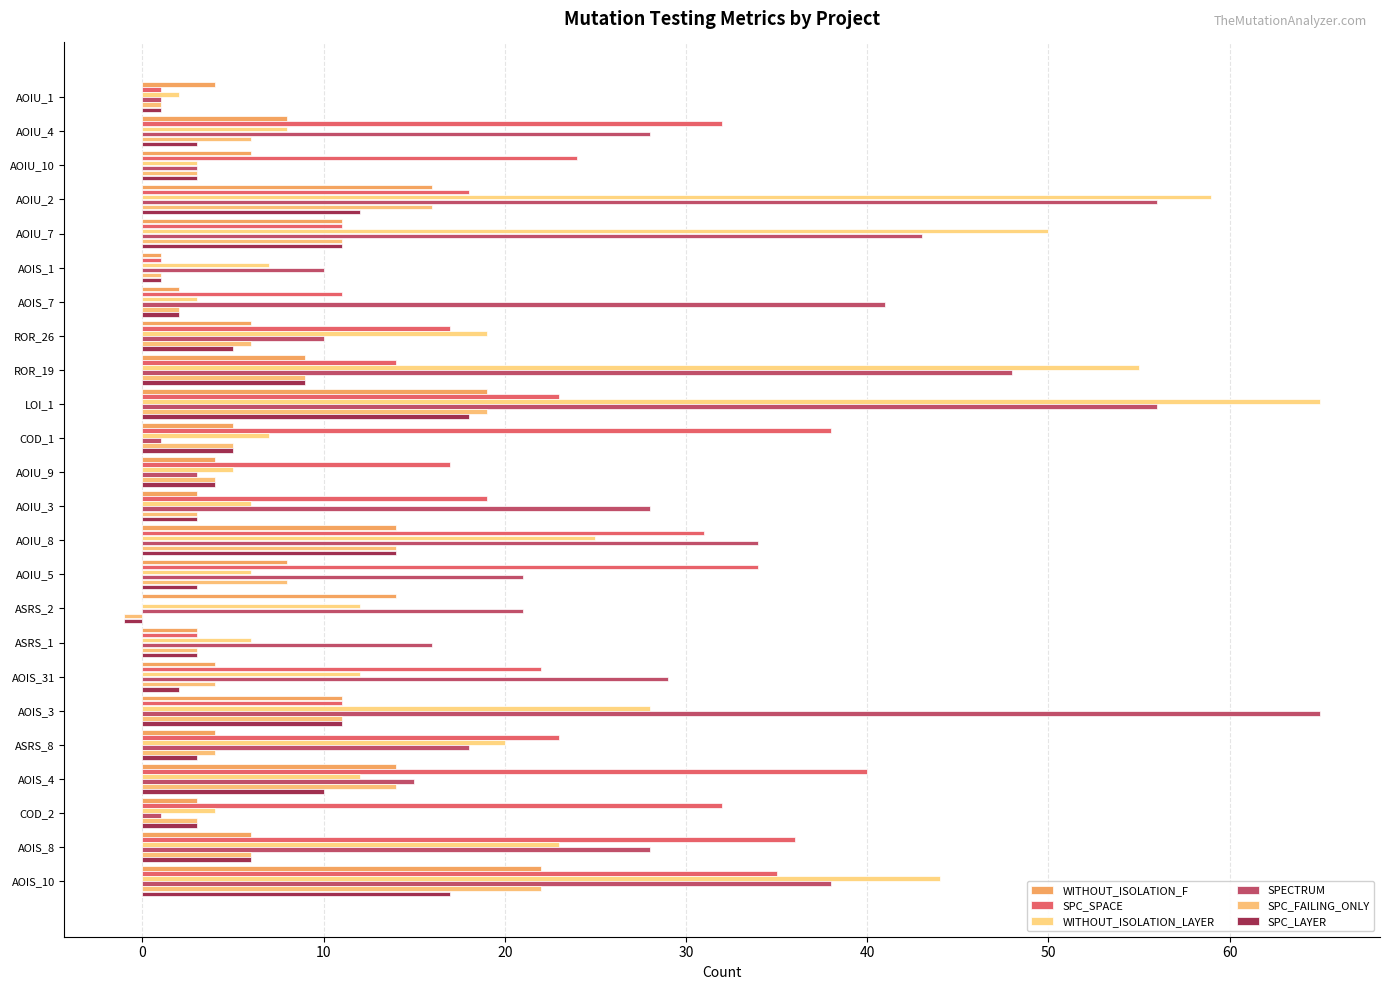

How many values in SPC_FAILING_ONLY are above zero?

23